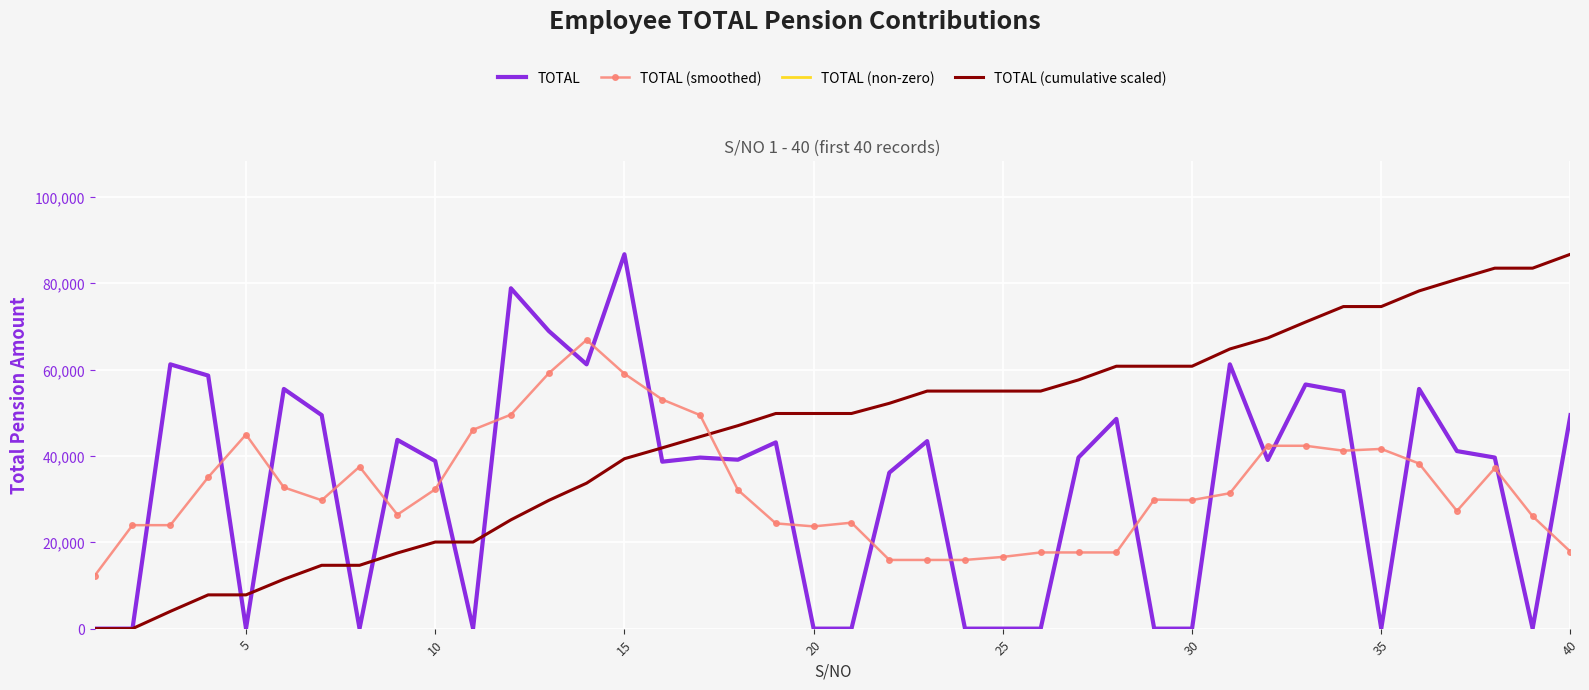

List the series in order of their peak value, lowest first.

TOTAL (smoothed), TOTAL (non-zero), TOTAL (cumulative scaled), TOTAL